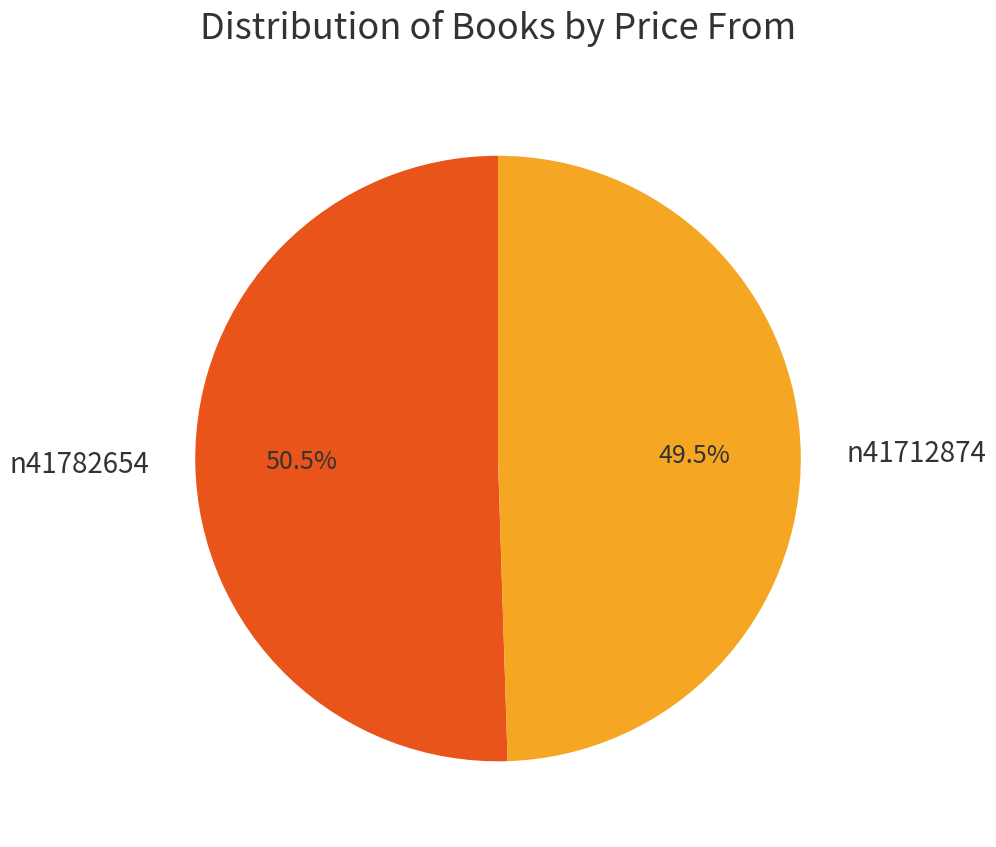

Rank the categories by value from lowest to highest.

n41712874, n41782654